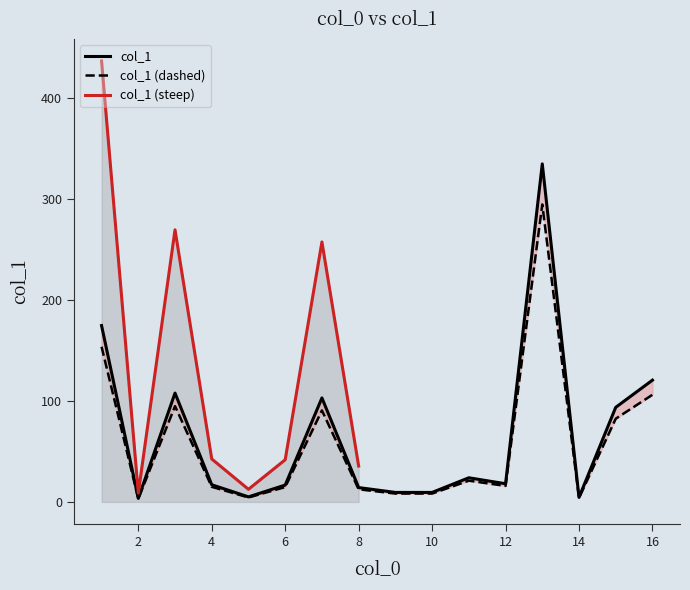

The chart shows a value of 3.5 at 2. True or false?

True